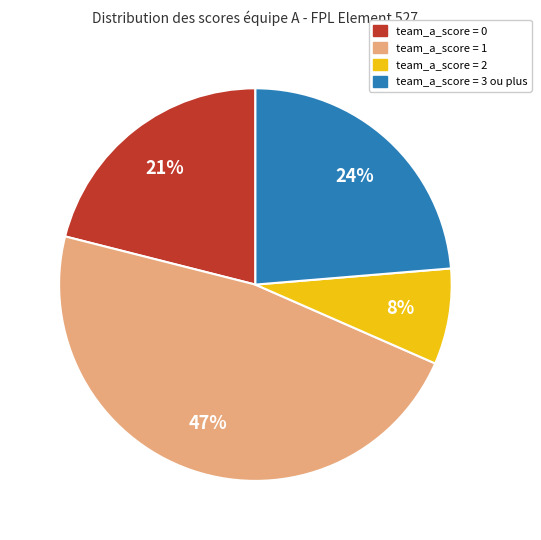

To the nearest percent, what is the average slice percentage?

25%